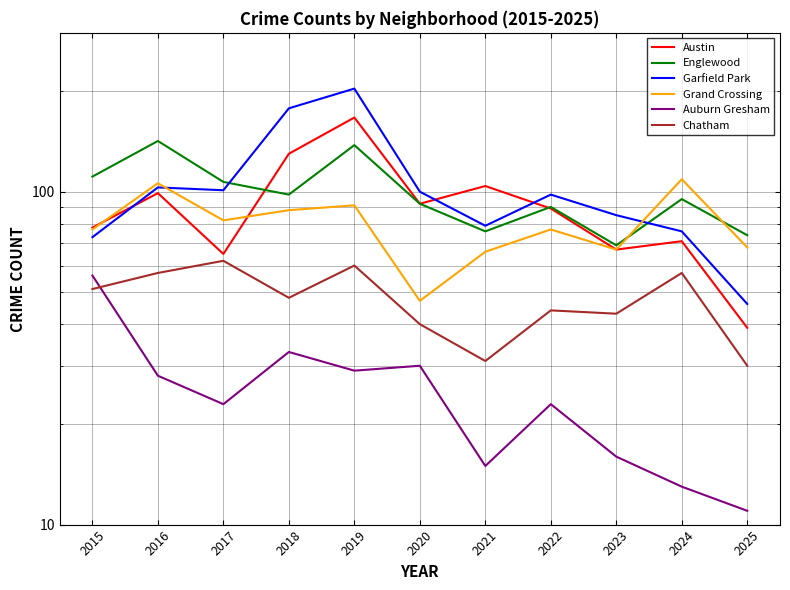

Rank the categories by Garfield Park value from lowest to highest.

2025, 2015, 2024, 2021, 2023, 2022, 2020, 2017, 2016, 2018, 2019